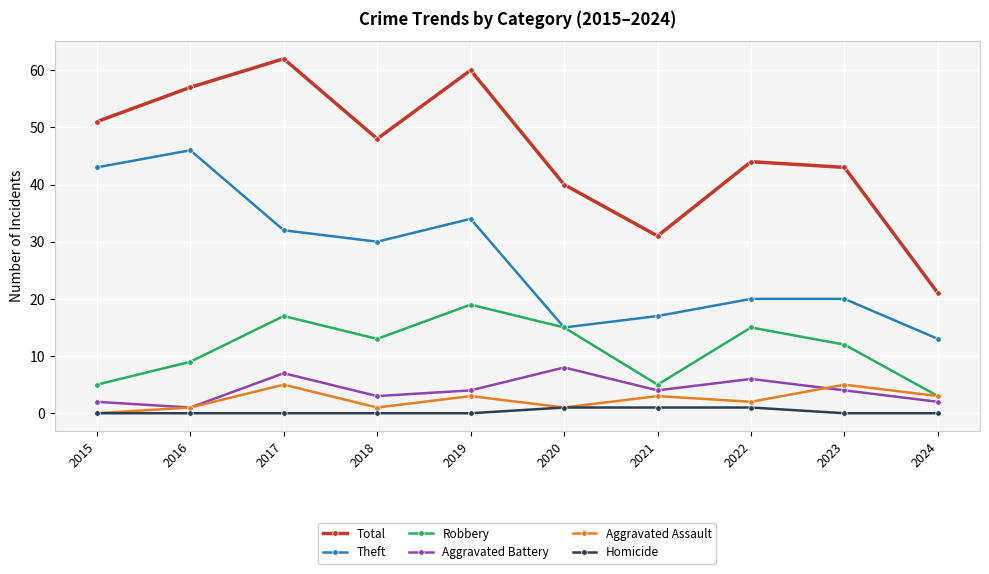

What is the spread (max minus min) of values at 2018?

48